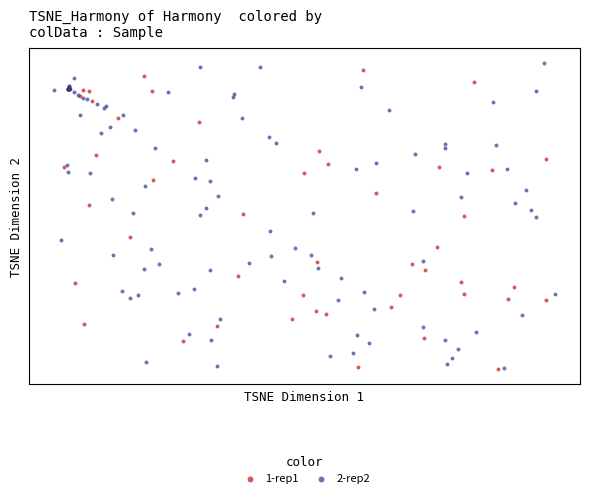

Which series has the largest Y range (max minus min)?

2-rep2